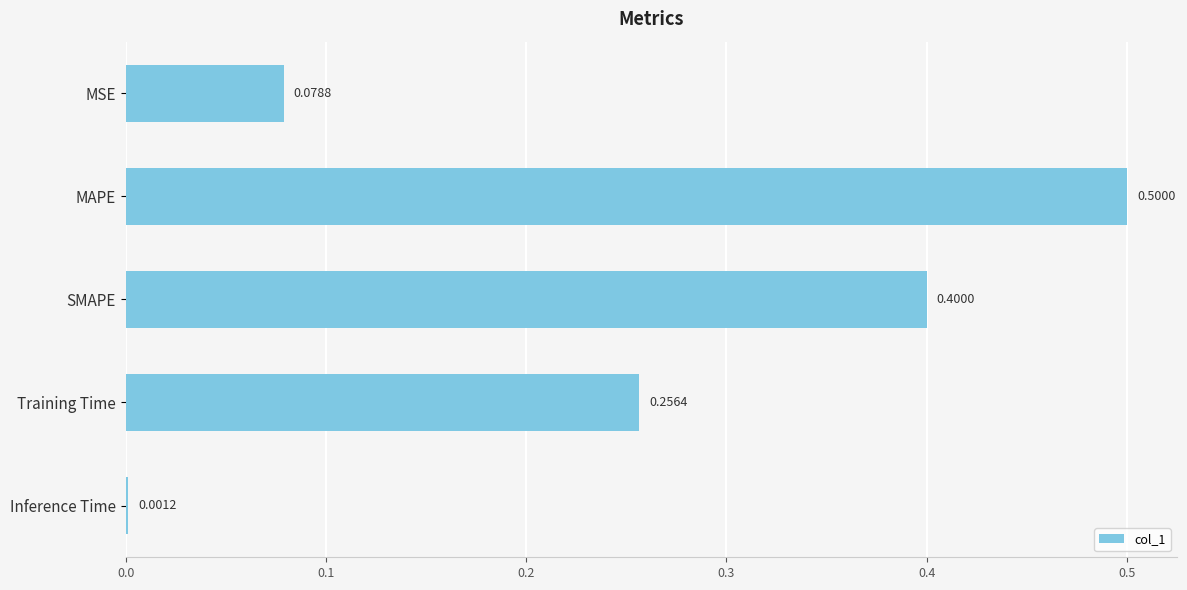

What is the sum of all values?

1.2